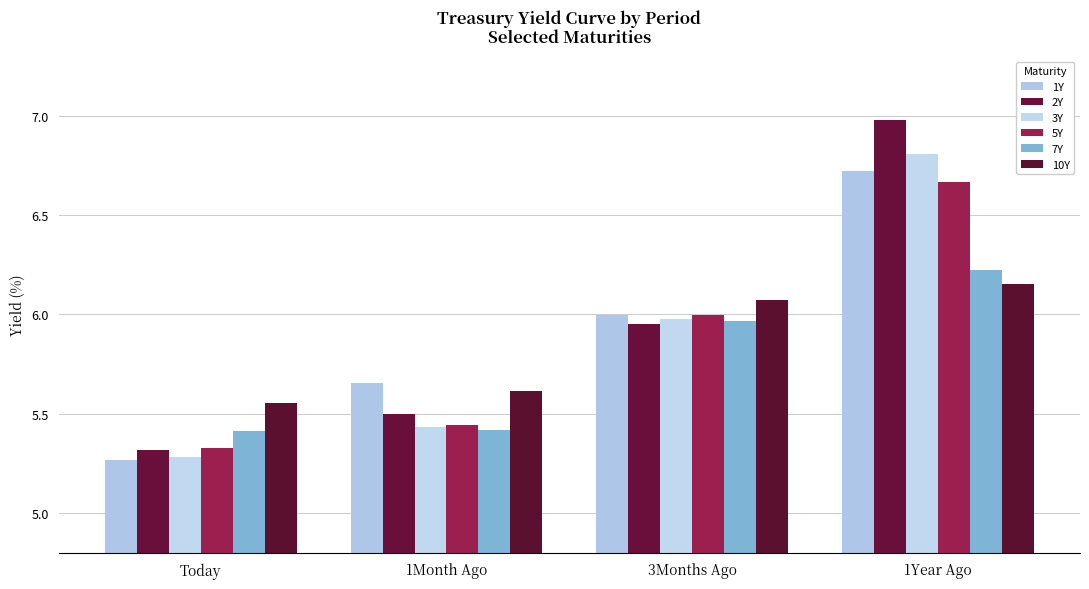

Which series has the largest range (max minus min)?

2Y